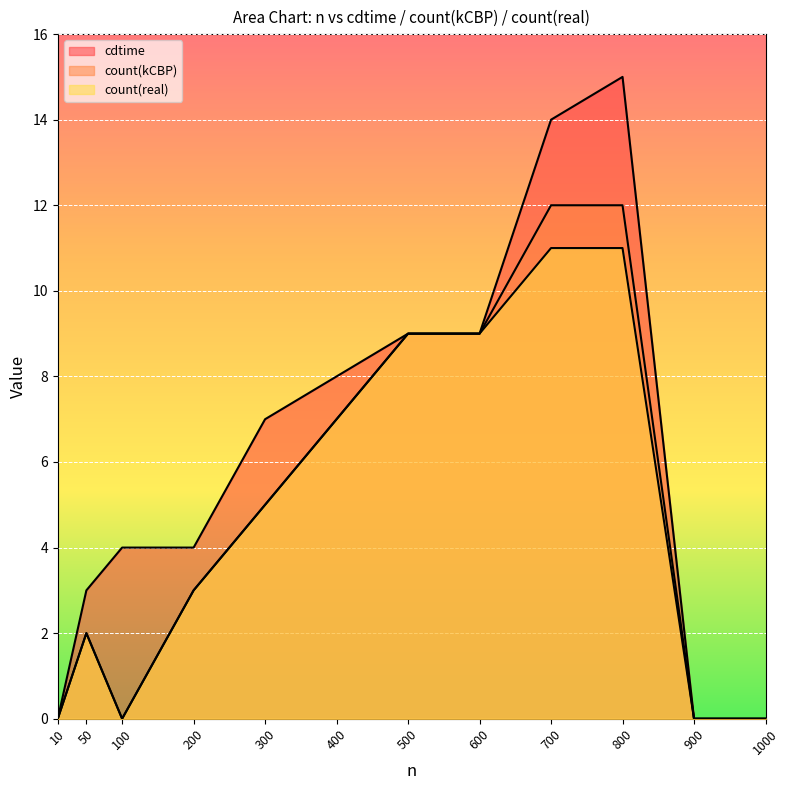

What is the difference between the maximum and second lowest values in the count(kCBP) series?

12